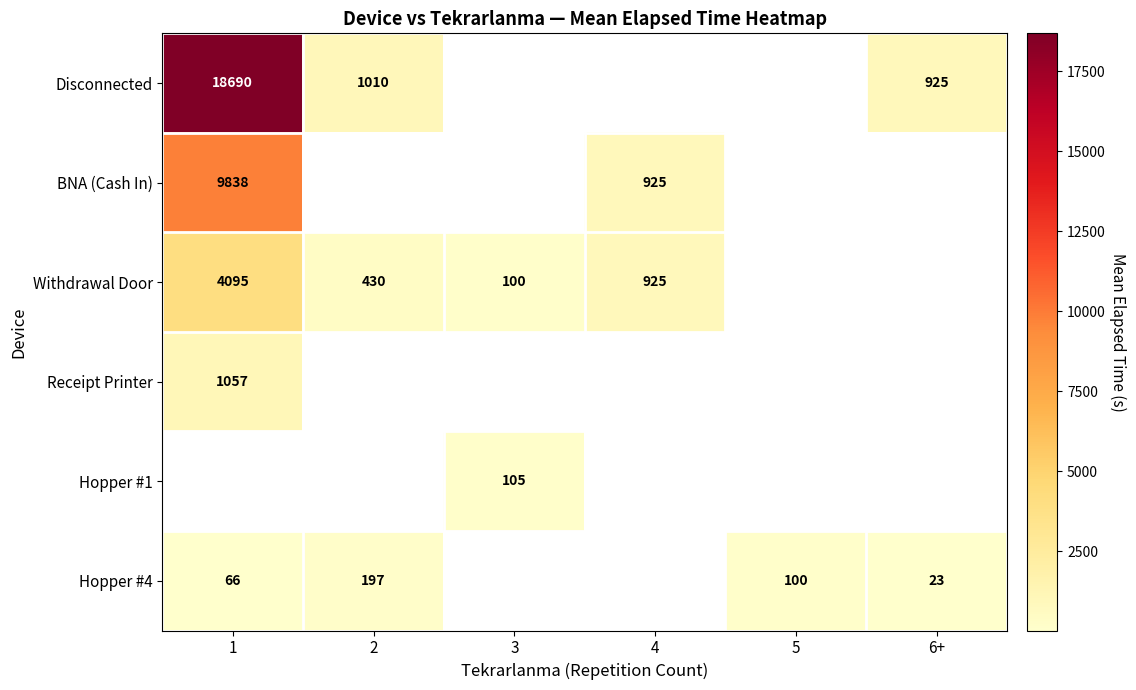

The value of Hopper #4 at 5 is 150. True or false?

False